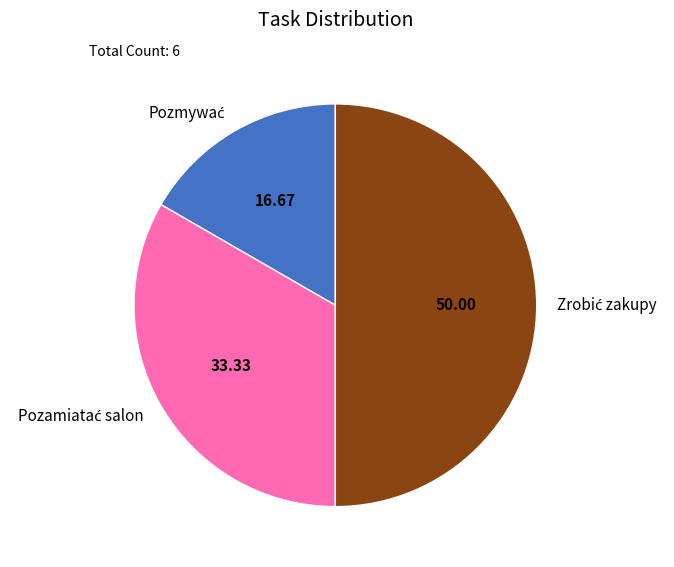

How many slices are in this pie chart?

3